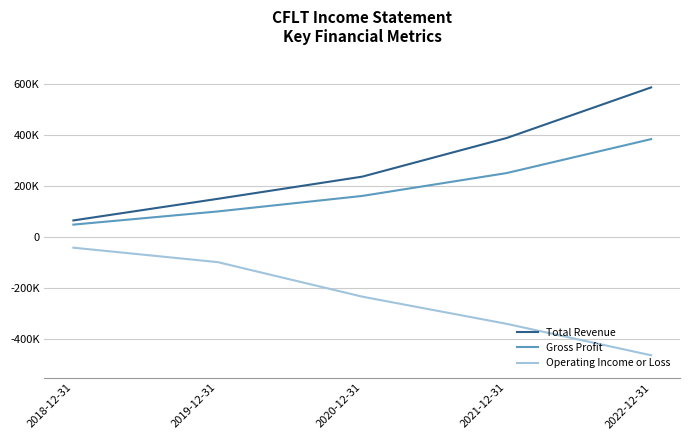

Is this an area chart (filled region under the line)?

No